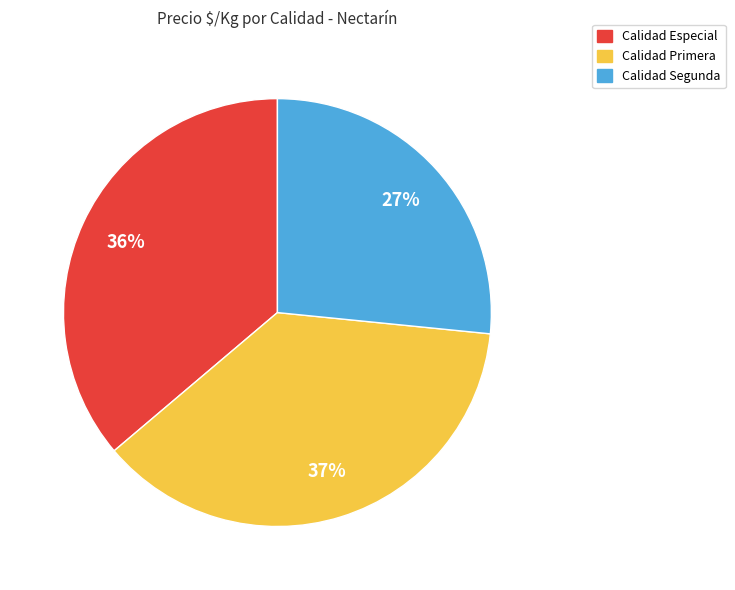

True or false: Calidad Segunda accounts for 27% of the total.

True